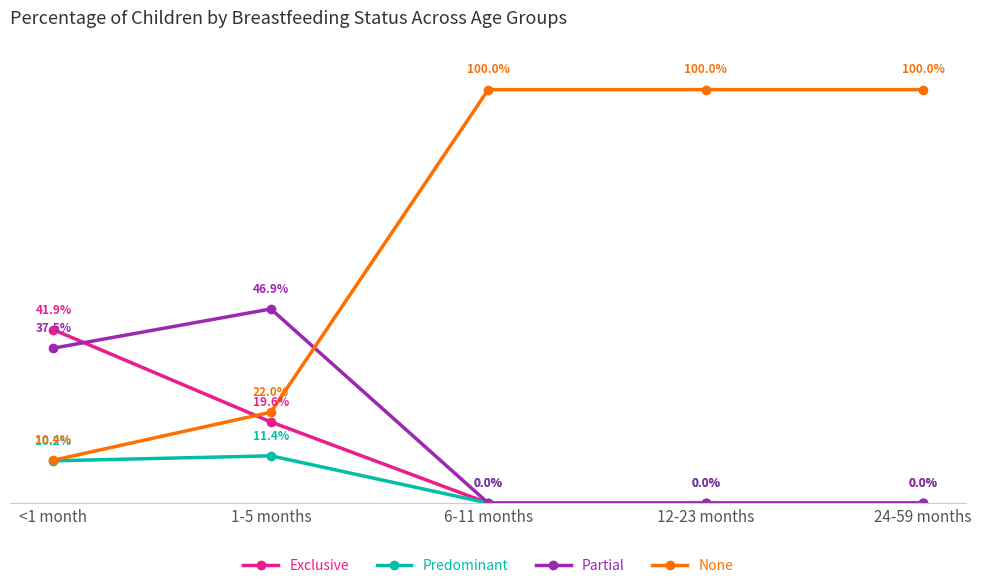

Where is None nearest to the value 0?

<1 month